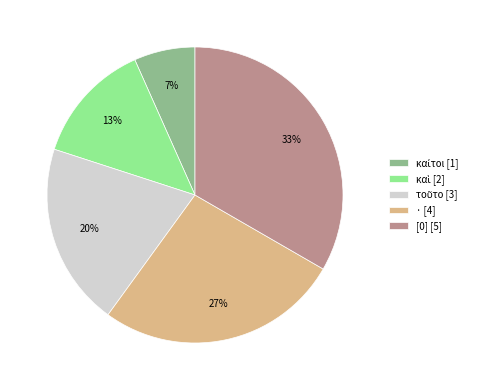

To the nearest percent, what is the average slice percentage?

20%